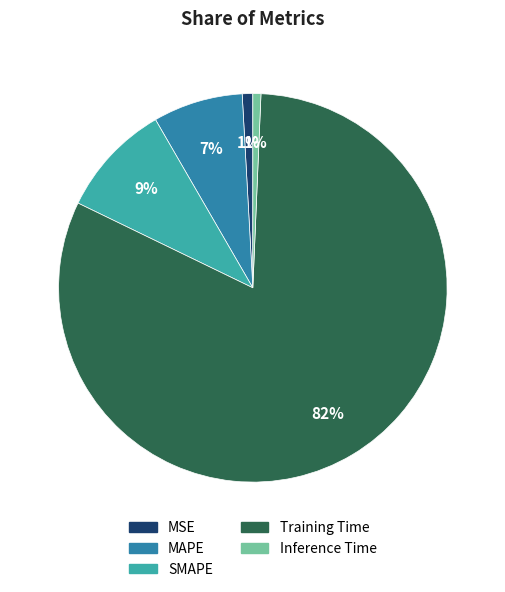

Which category accounts for the majority?

Training Time